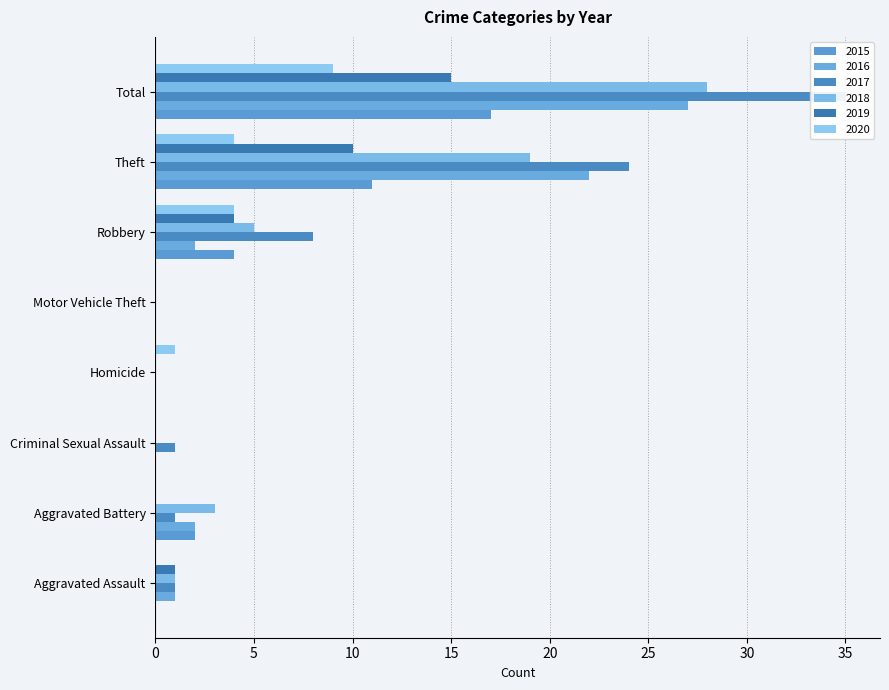

Which series has the largest range (max minus min)?

2017